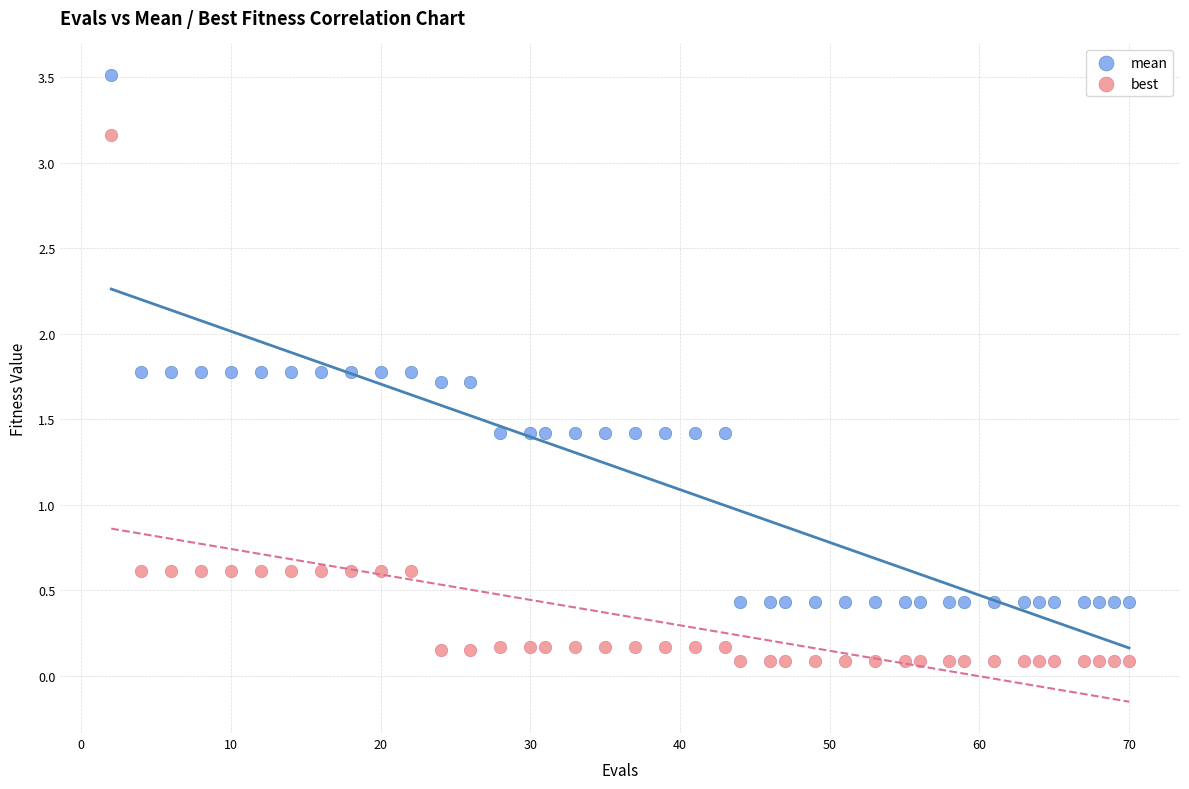

Which series reaches the maximum Y coordinate?

mean